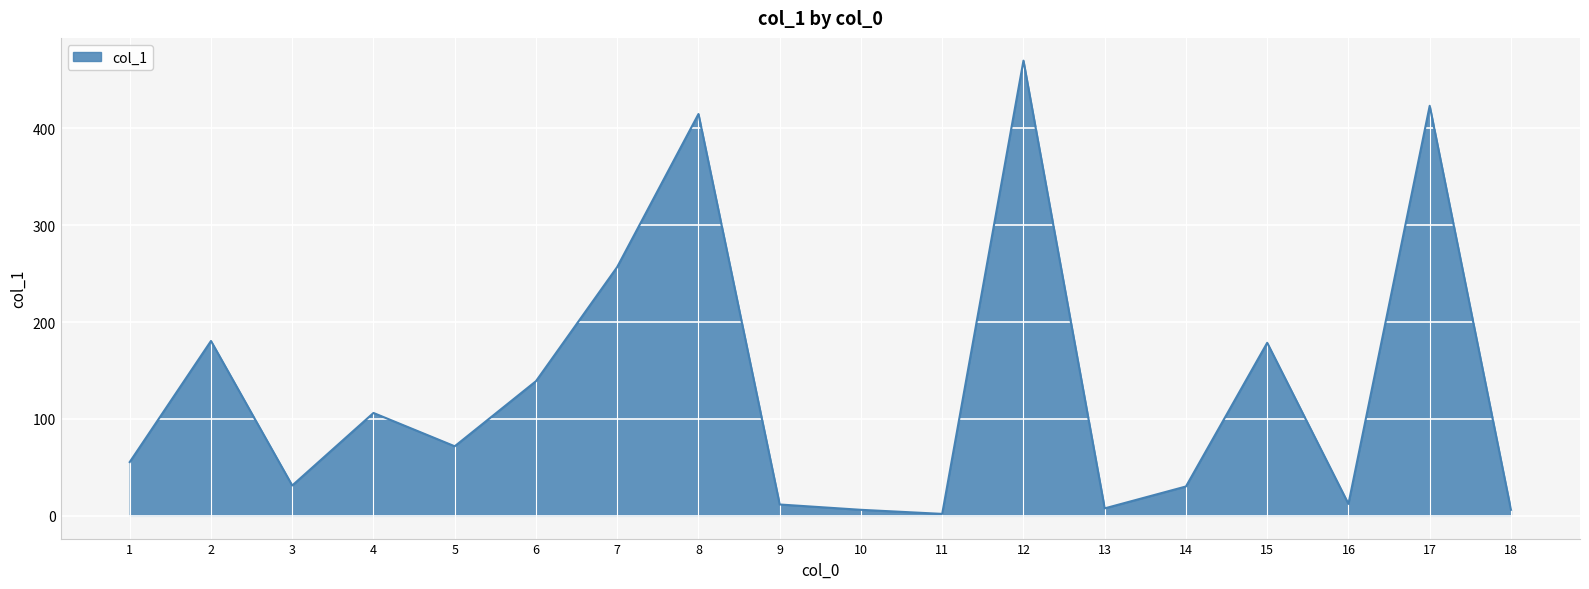

Which category has the highest value across all series?

12